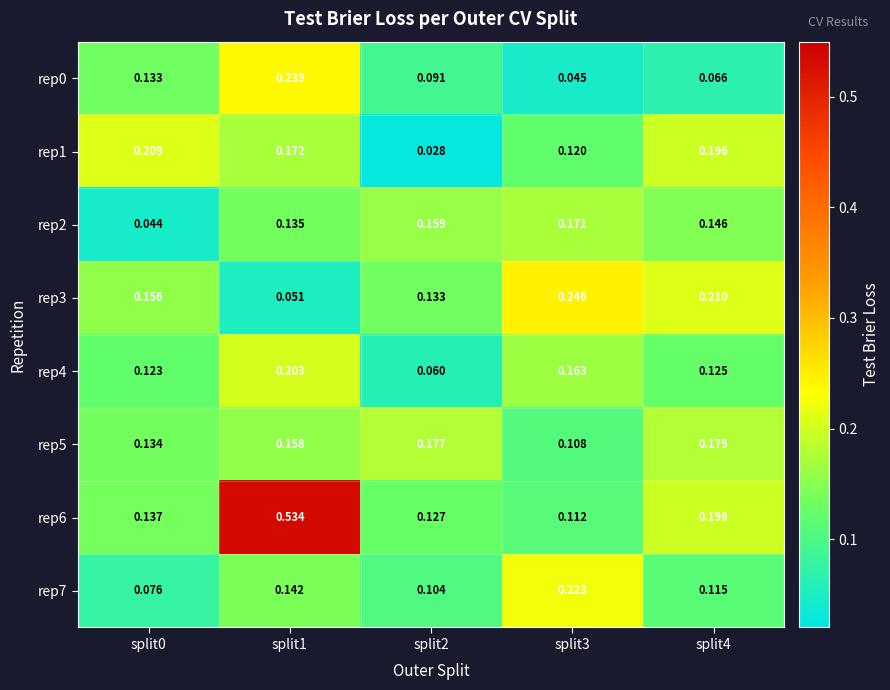

How many distinct data groups are displayed?

8